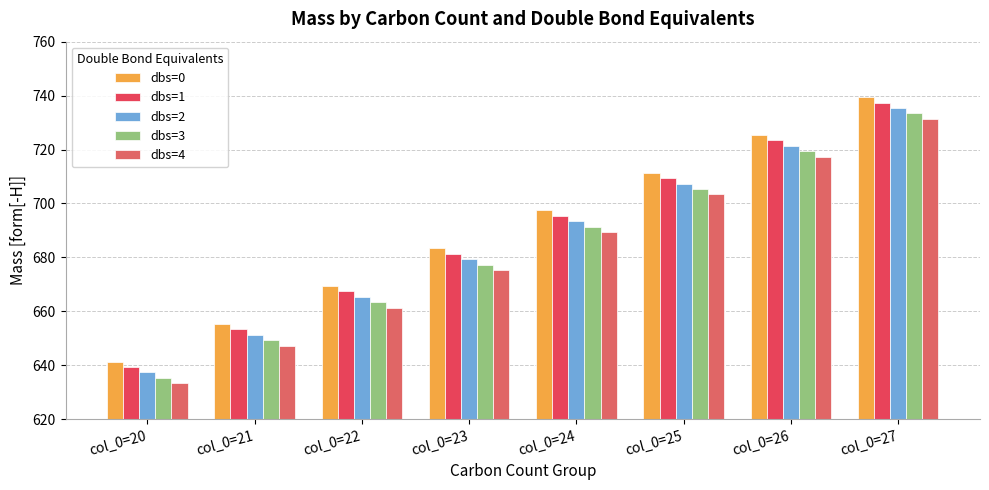

What is the difference between the highest and lowest values at col_0=21?

8.1